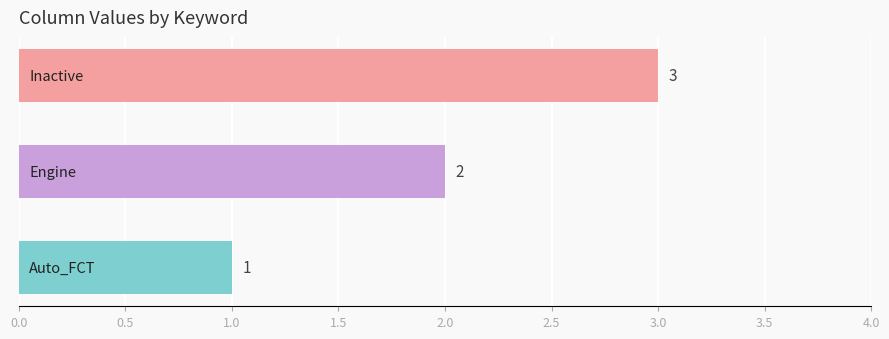

Count the values in the range 1 to 3.

3